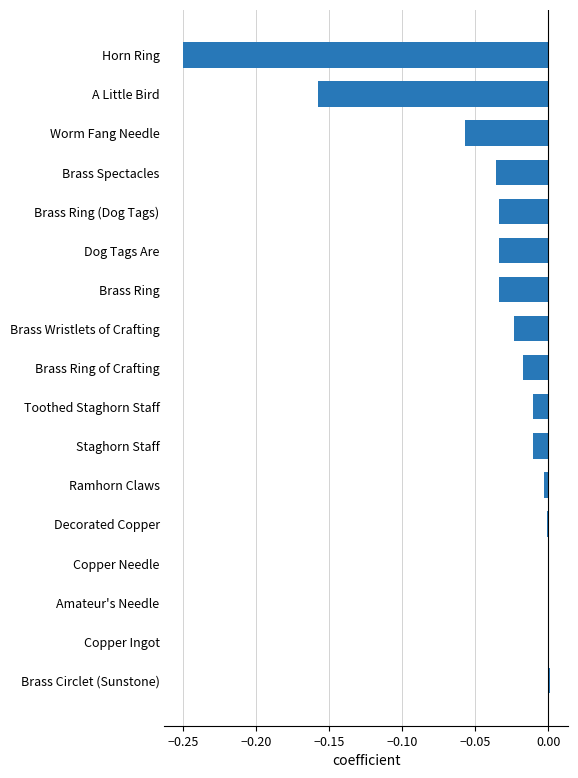

Between Horn Ring and Decorated Copper, which is larger?

Decorated Copper